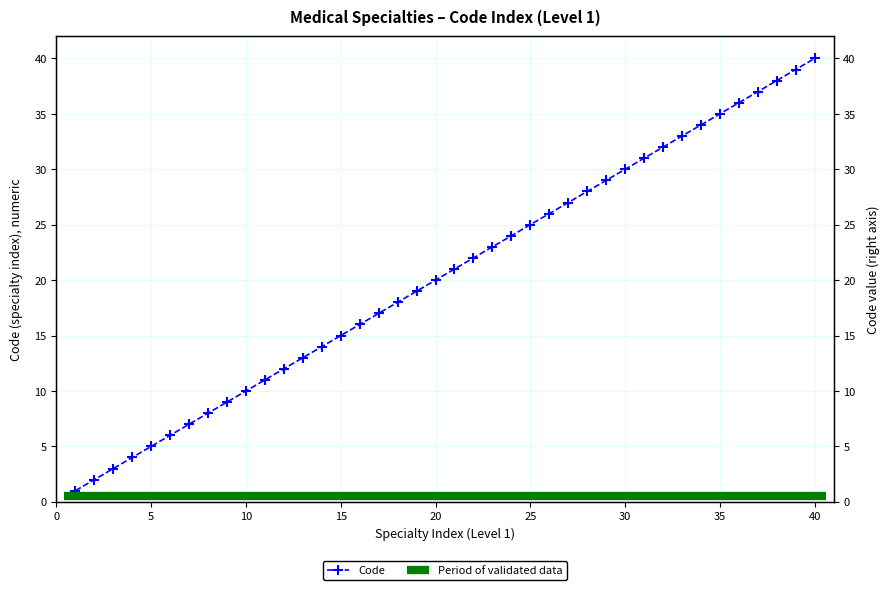

Does the chart have visible grid lines?

Yes